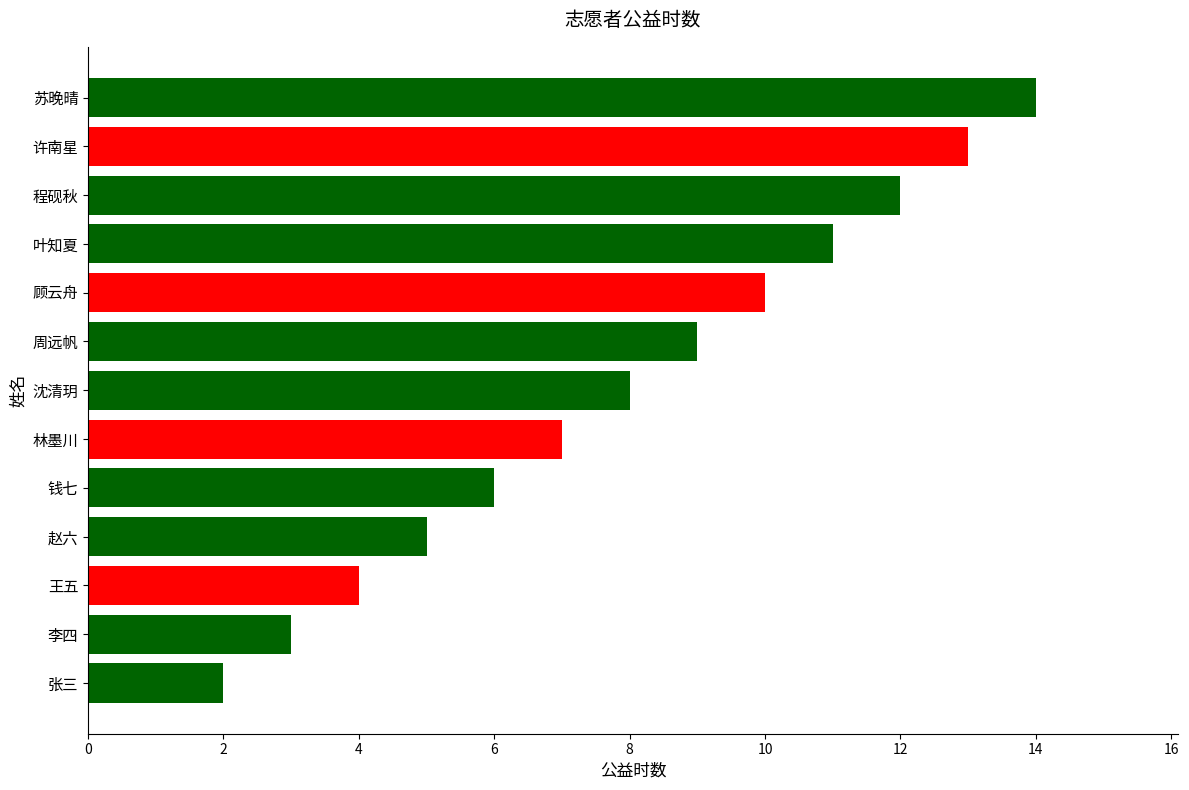

What is the minimum value shown in the chart?

2